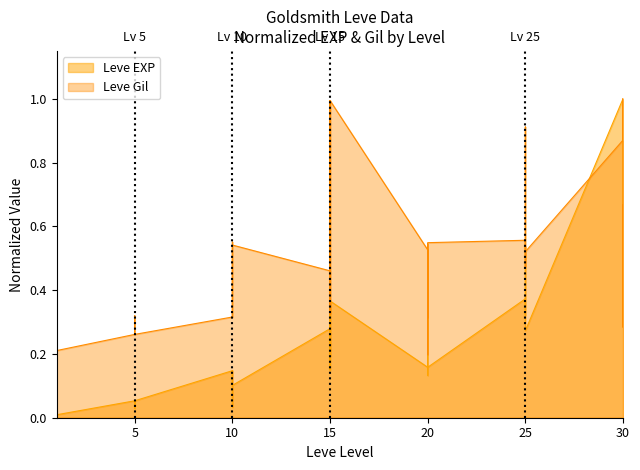

Reading right to left, transcribe all the data shown in this chart.

Leve EXP: 0.4	0.5	0.4	1.0	0.3	0.5	0.4	0.3	0.4	0.4	0.2	0.1	0.3	0.3	0.2	0.2	0.4	0.2	0.1	0.4	0.2	0.3	0.1	0.1	0.0	0.1	0.1	0.1	0.1	0.0	0.1	0.0	0.0	0.1	0.0	0.0	0.0	0.0	0.0	0.0
Leve Gil: 0.7	0.3	1.0	0.9	0.5	0.9	0.6	0.5	0.5	0.6	0.5	0.2	0.5	0.4	0.3	0.5	1.0	0.3	0.4	1.0	0.3	0.5	0.5	0.6	0.3	0.5	0.5	0.3	0.3	0.3	0.3	0.3	0.3	0.3	0.2	0.2	0.2	0.2	0.2	0.2